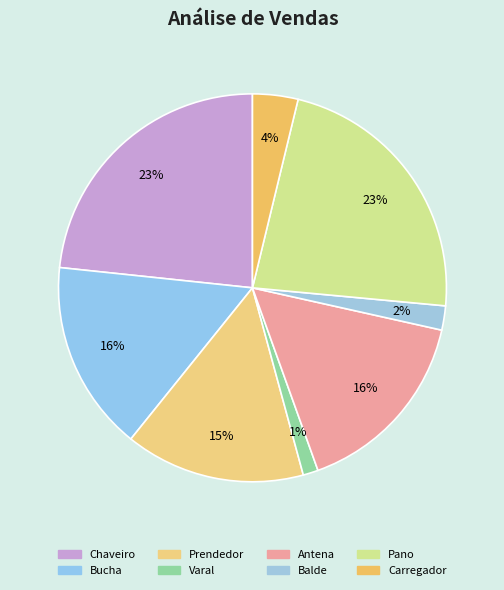

Count the number of slices in the pie.

8